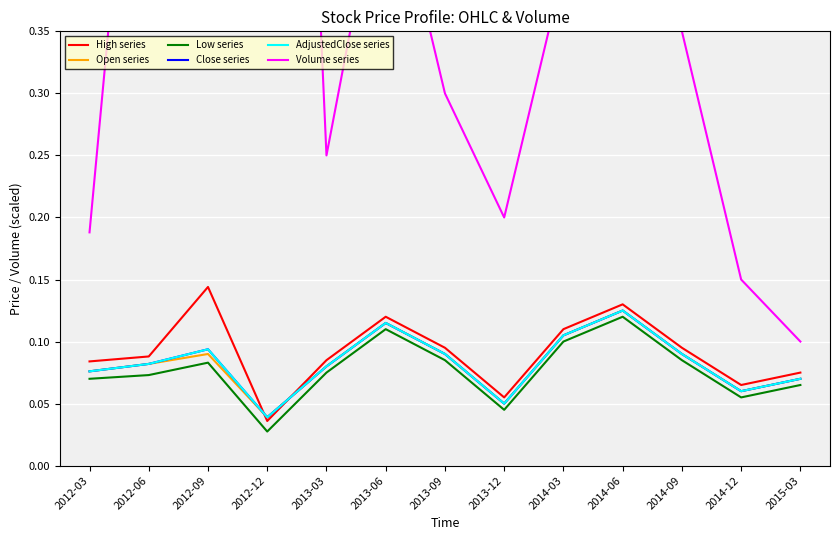

What is the average value of the Low series series?

0.1